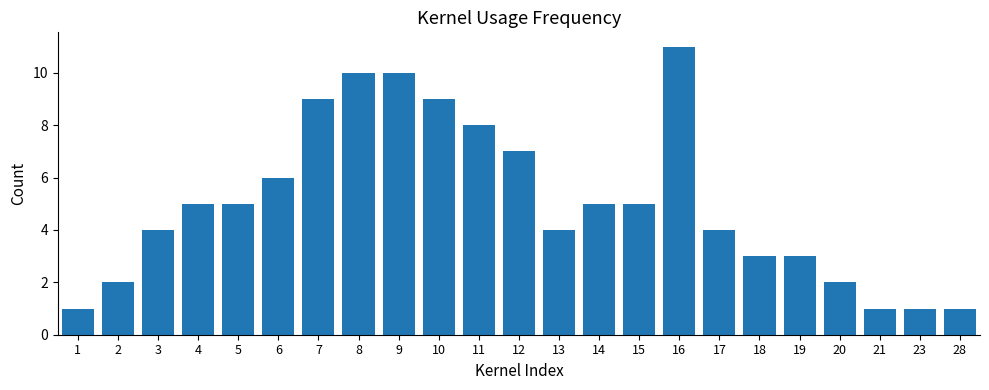

Reading right to left, what are all the values shown in this chart?

1	1	1	2	3	3	4	11	5	5	4	7	8	9	10	10	9	6	5	5	4	2	1